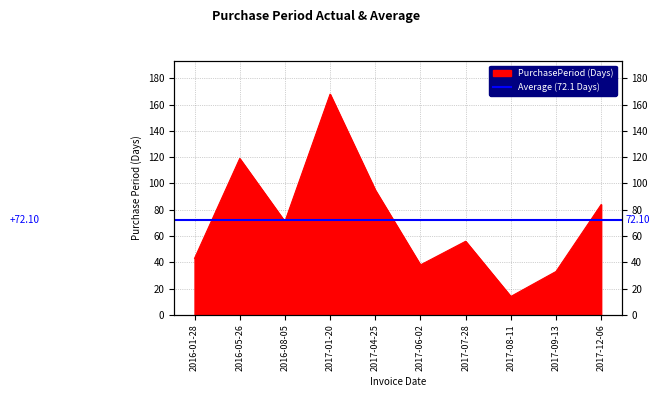

How many lines are shown in the chart?

1